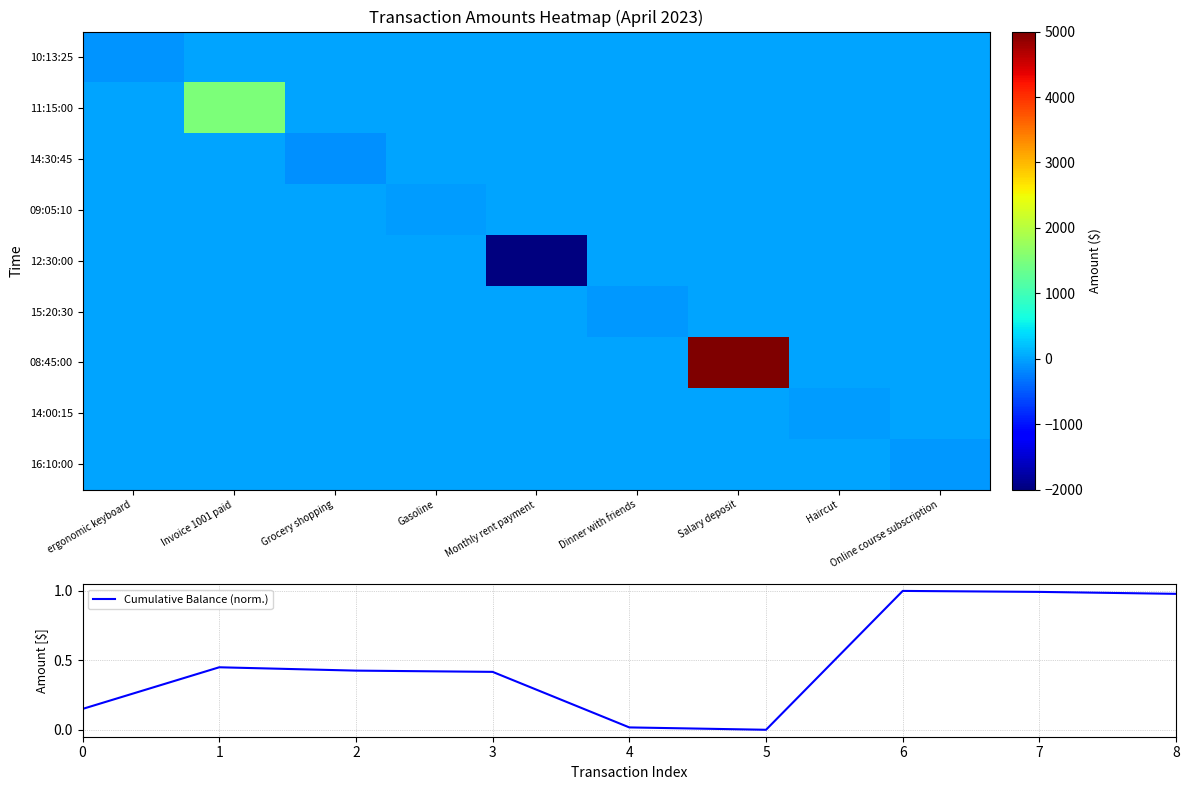

True or false: Cumulative Balance (norm.) has a value of 1.0 at 7.

True